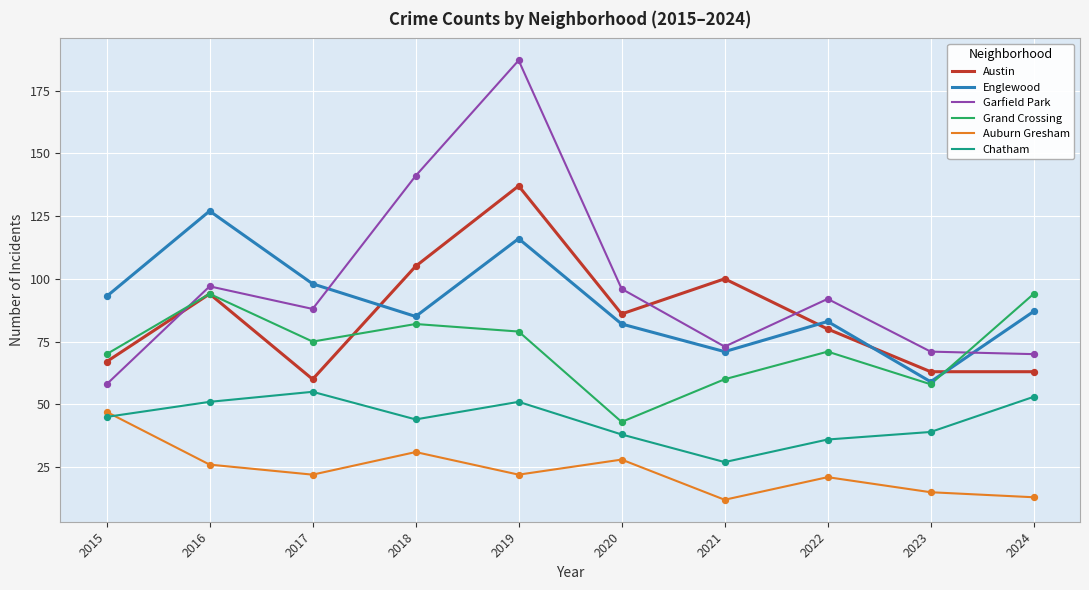

Which series has the largest range (max minus min)?

Garfield Park